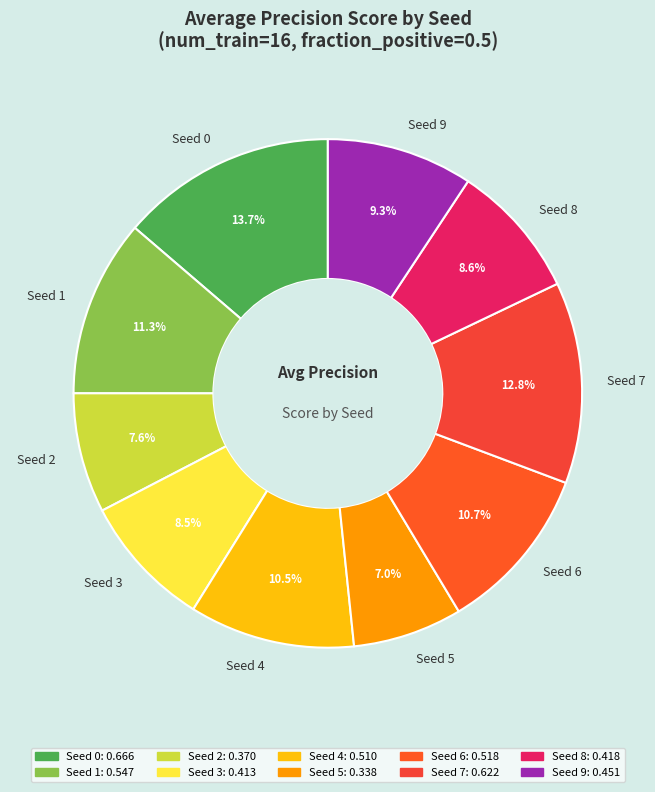

To the nearest percent, what portion does Seed 7 represent?

13%